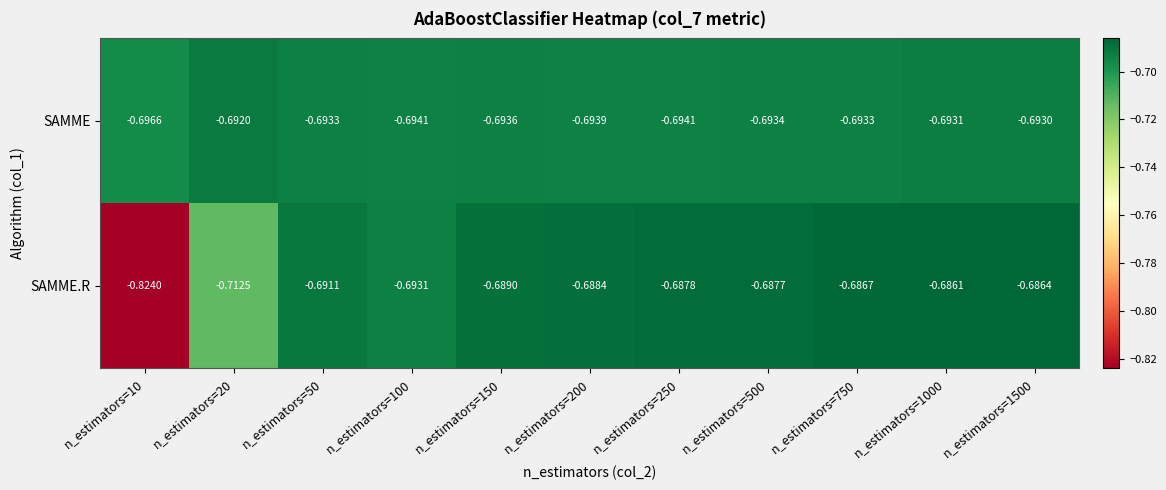

Which series changed the most between n_estimators=50 and n_estimators=750?

SAMME.R